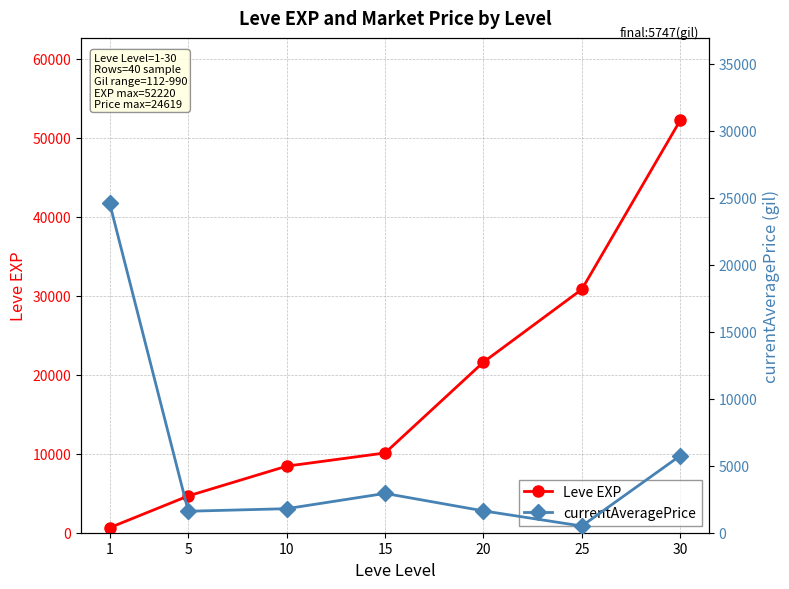

How many data points in currentAveragePrice are above 1794?

3